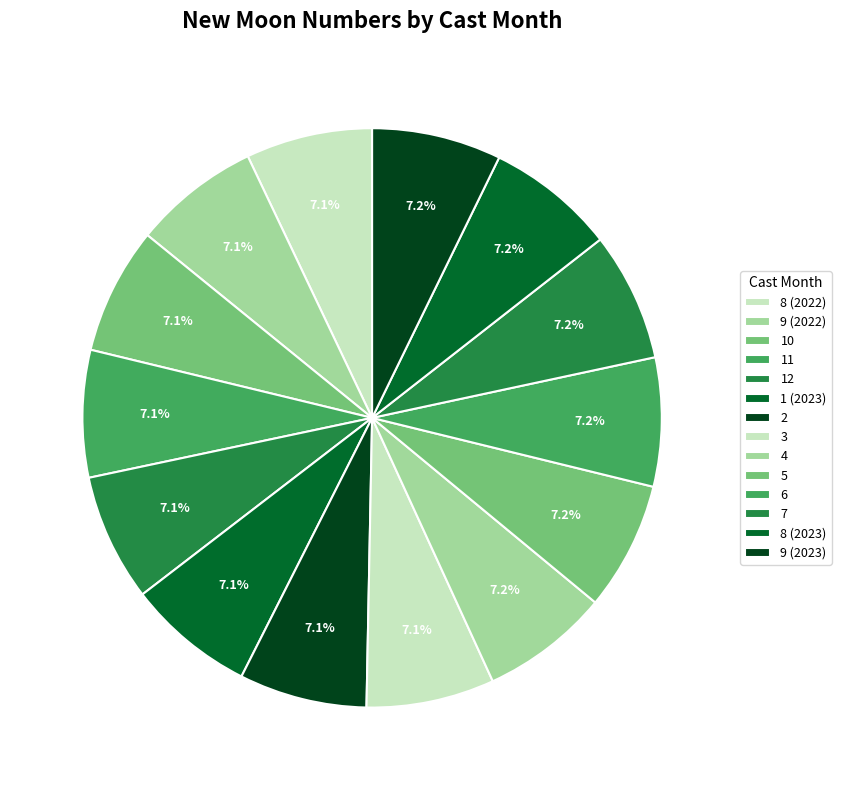

Which slice is the largest?

9 (2023)